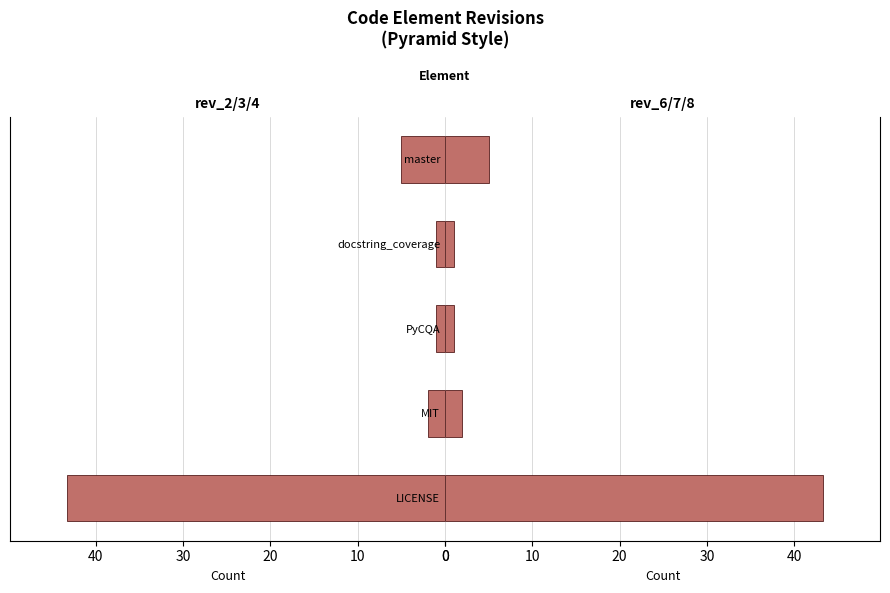

Which series has the largest total across all categories?

rev_2/3/4 (avg)